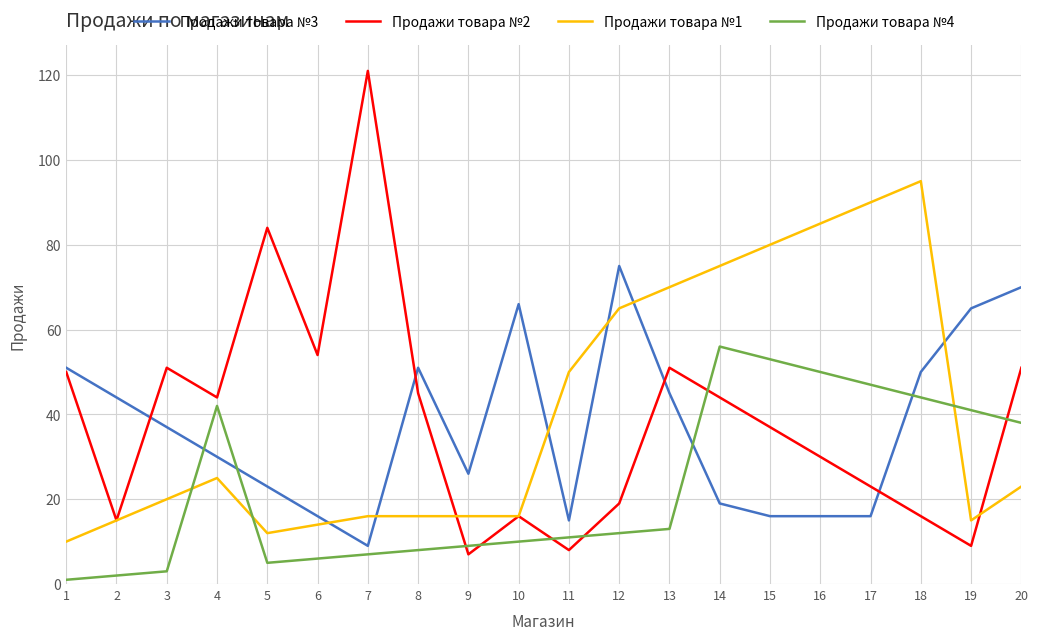

Which series has the widest spread of values?

Продажи товара №2